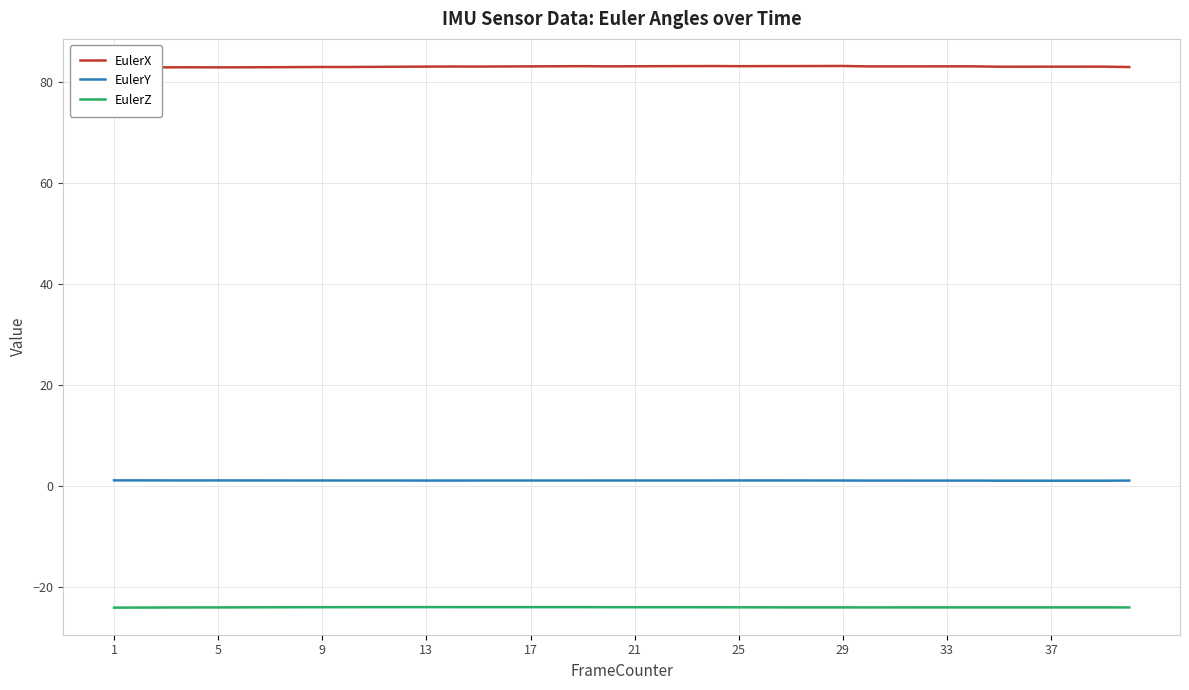

True or false: EulerZ and EulerY intersect in this chart.

False